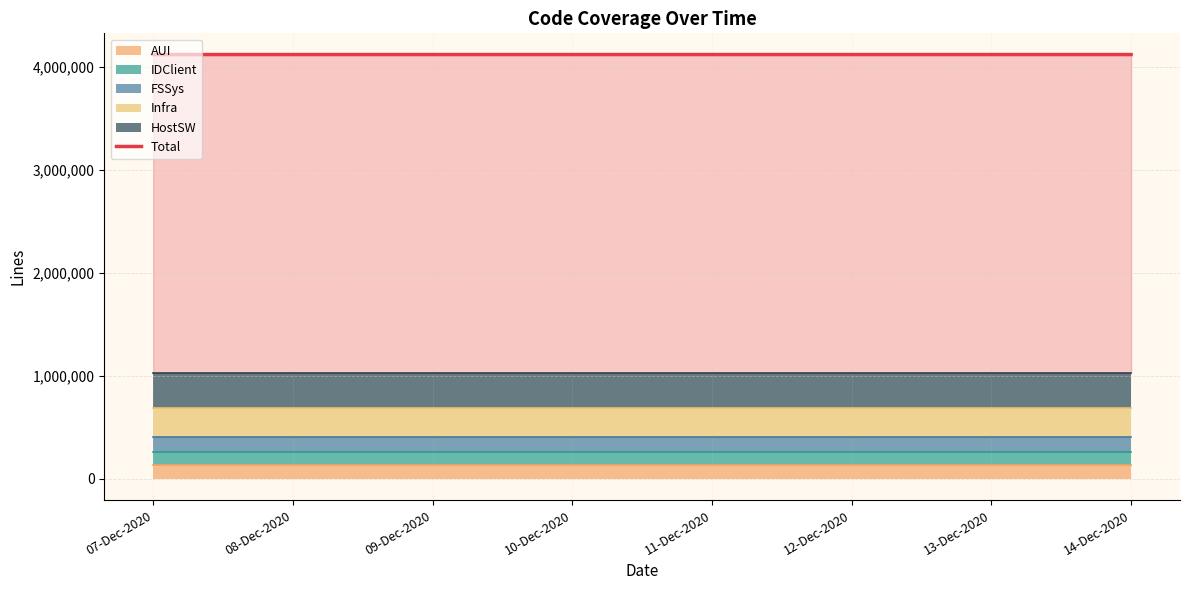

What position from the left is 12-Dec-2020?

6